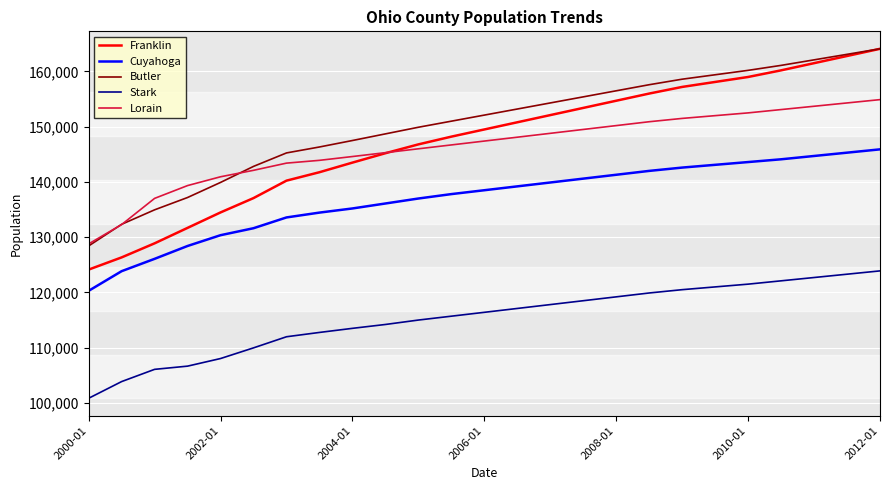

Which series has the widest spread of values?

Franklin